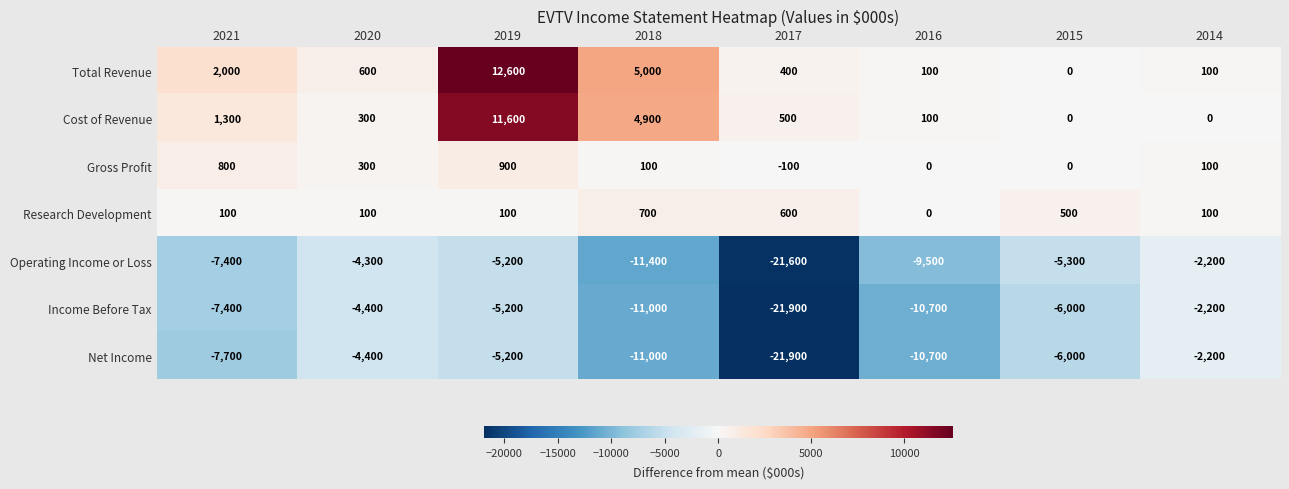

What is the difference between the maximum and second lowest values in the Operating Income or Loss series?

9200